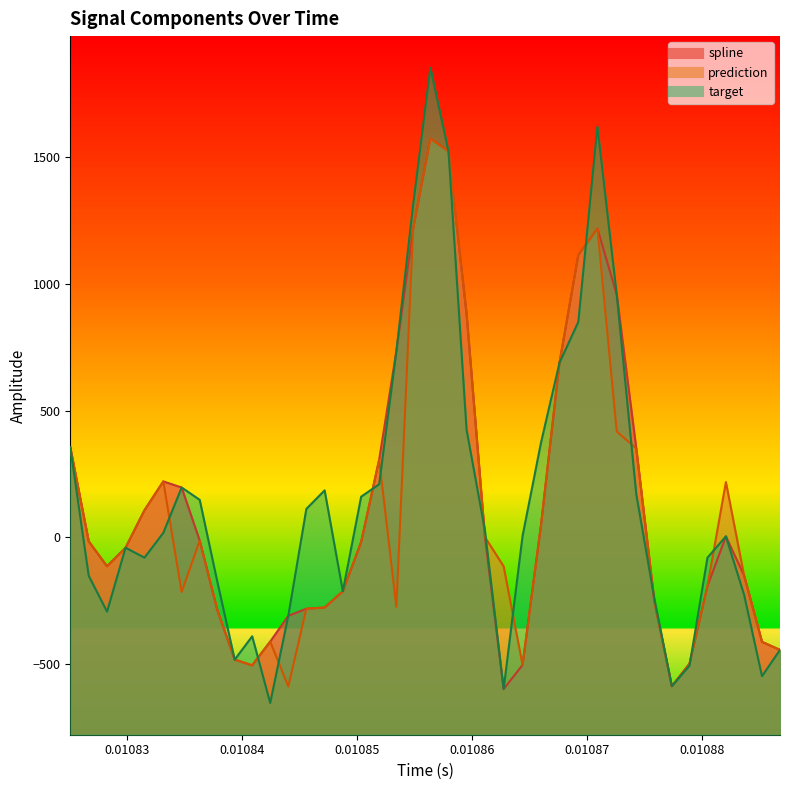

True or false: target and spline intersect in this chart.

True